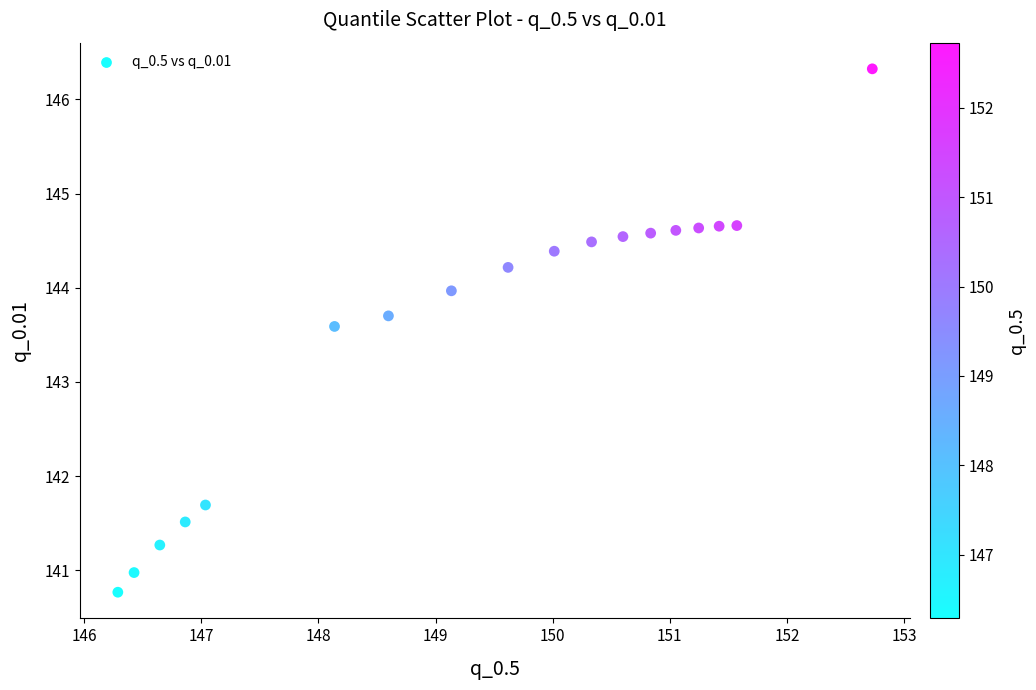

What Y value in the scatter plot is closest to 143?

143.6